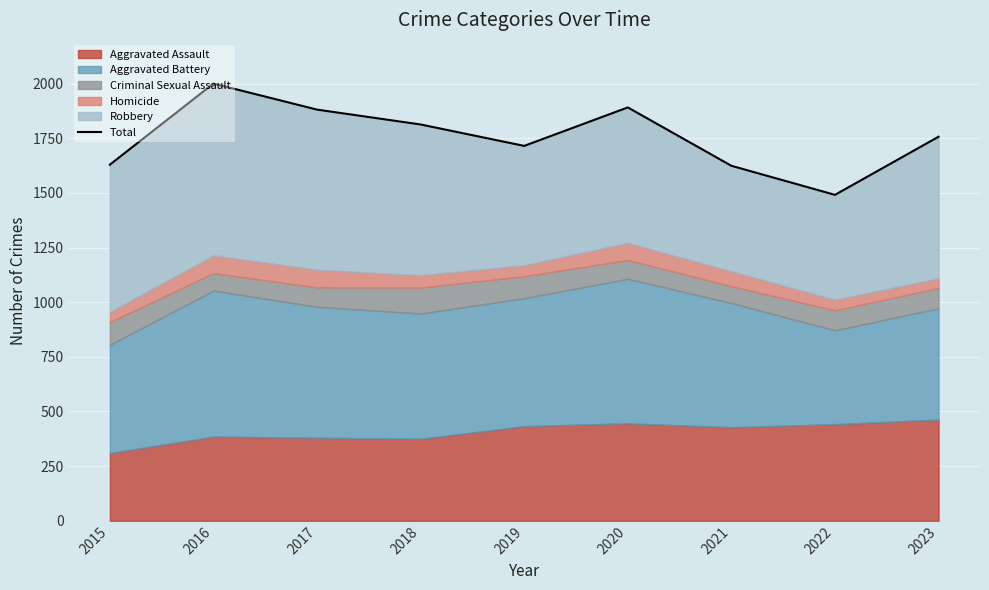

Where is the data nearest to the value 1745?

2023